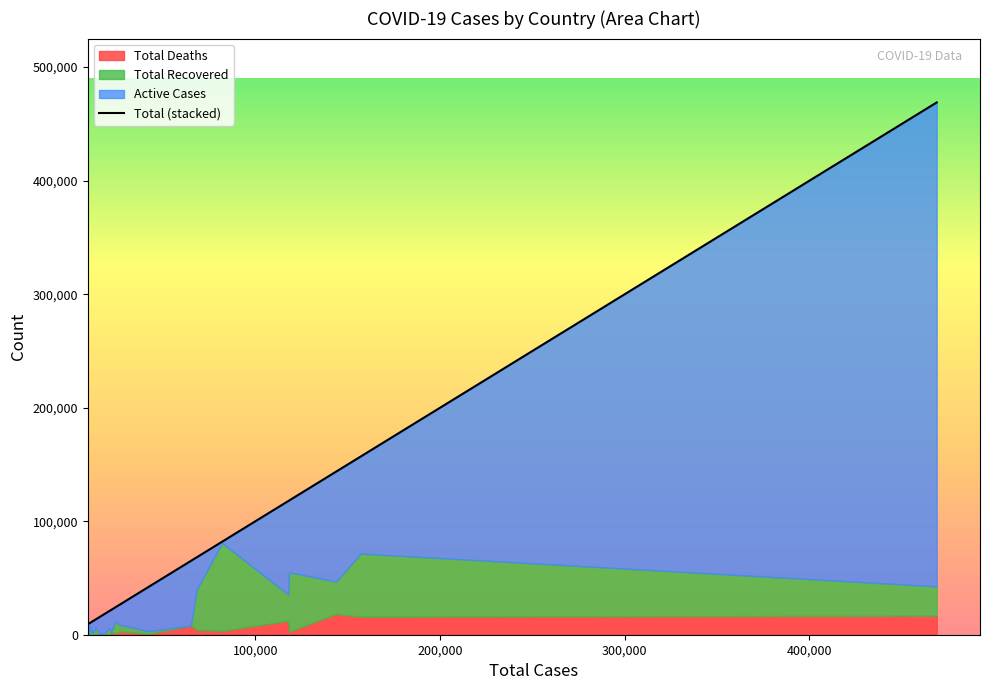

Is it true that Total Deaths equals 2607 at Germany?

True